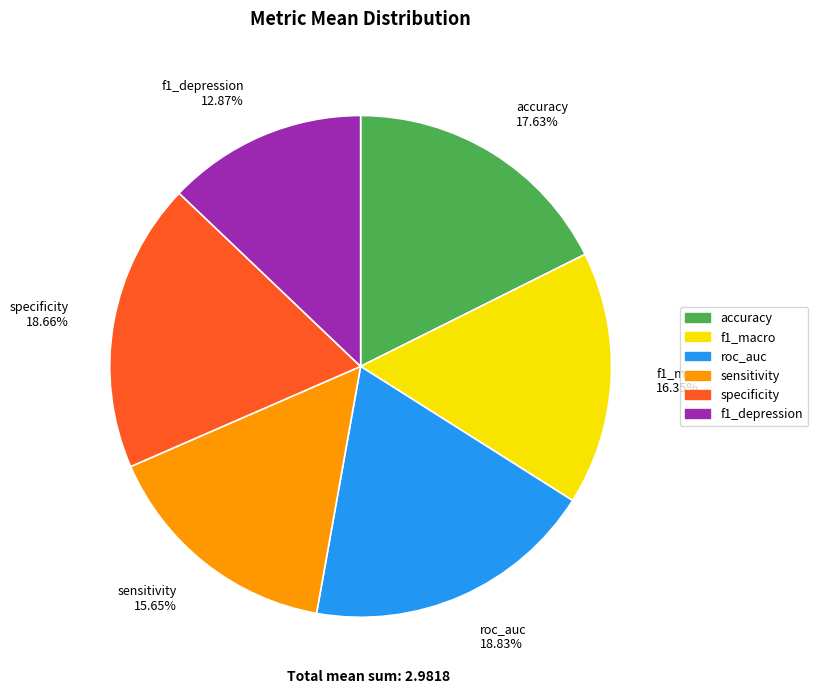

Which slice is the smallest?

f1_depression